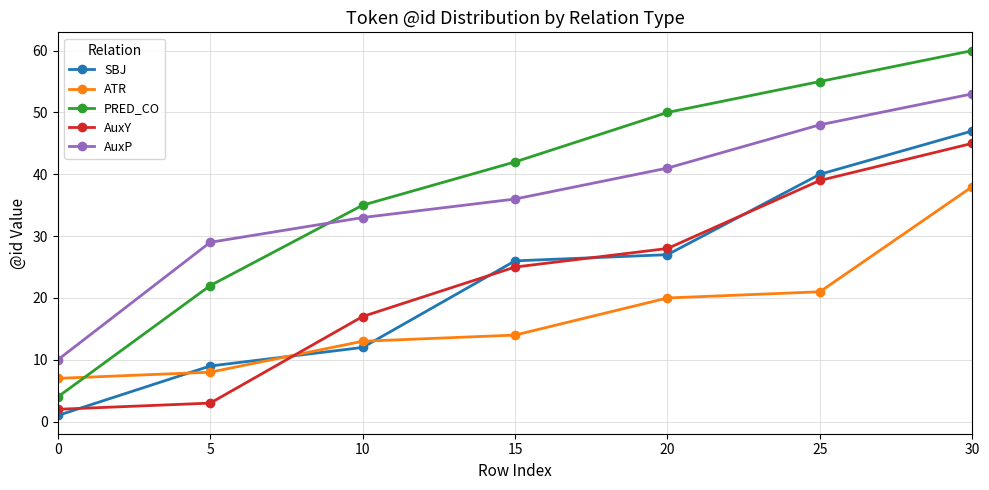

What are all the series names shown in the legend?

SBJ, ATR, PRED_CO, AuxY, AuxP